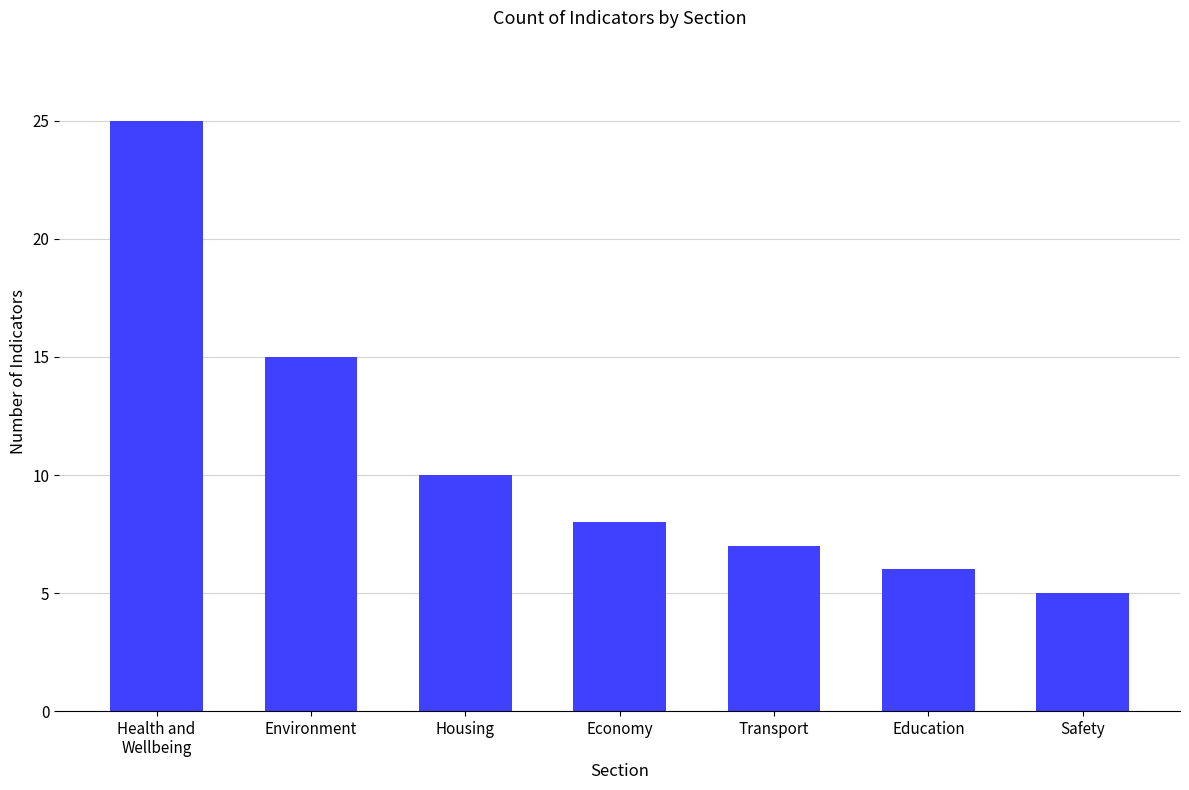

What is the label of the 3rd bar from the right?

Transport